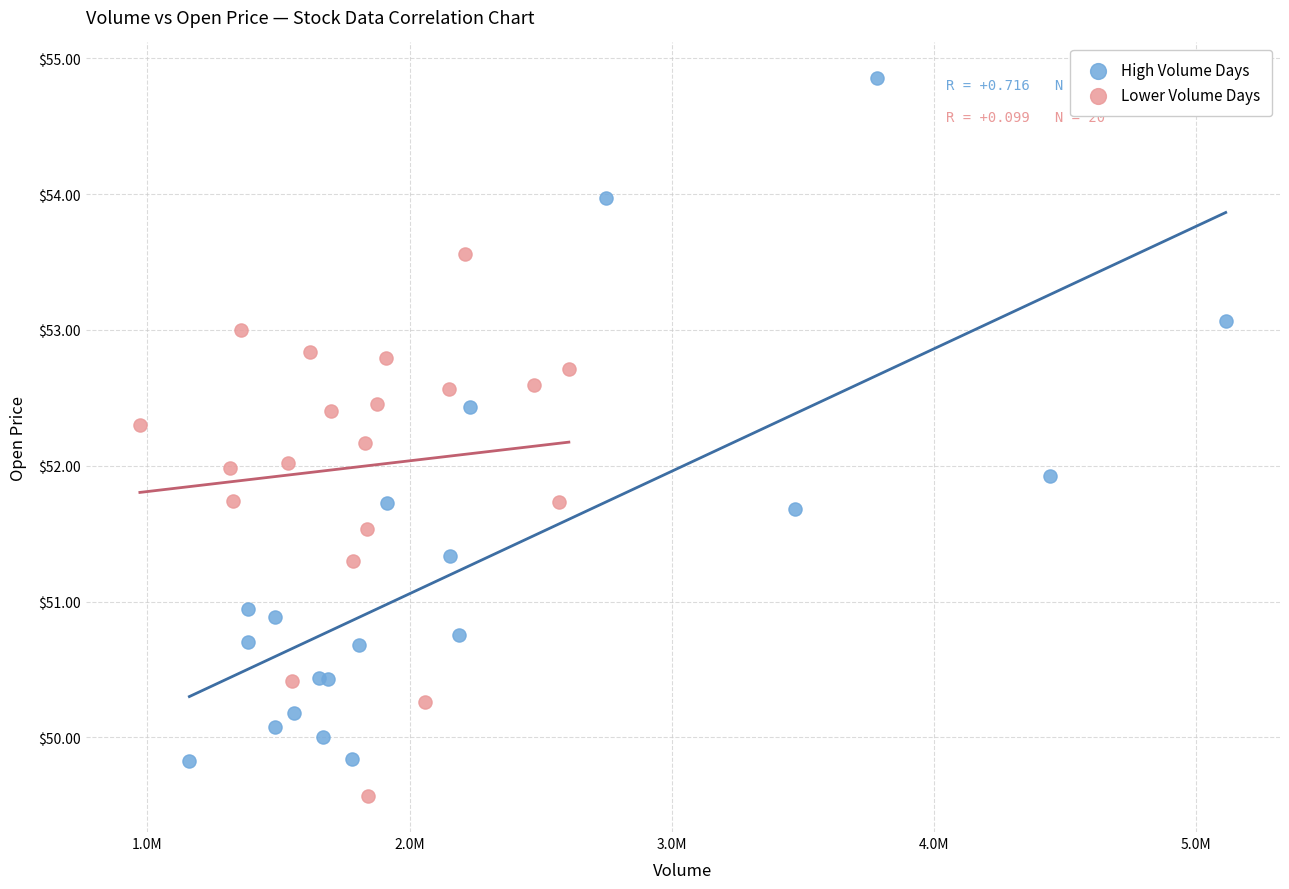

Which series contains the highest Y value?

High Volume Days